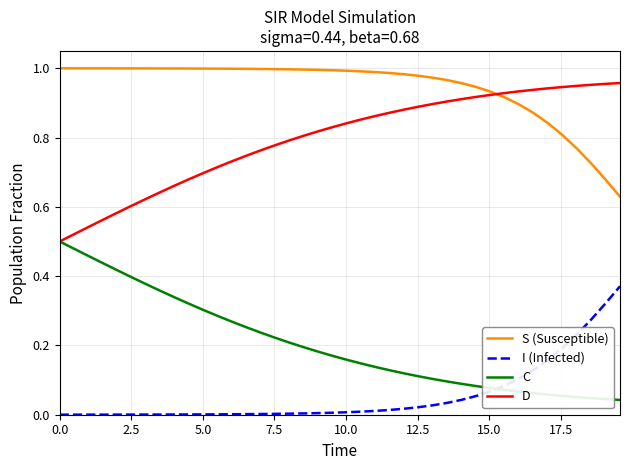

Rank the series by their maximum value, from highest to lowest.

S (Susceptible), D, C, I (Infected)